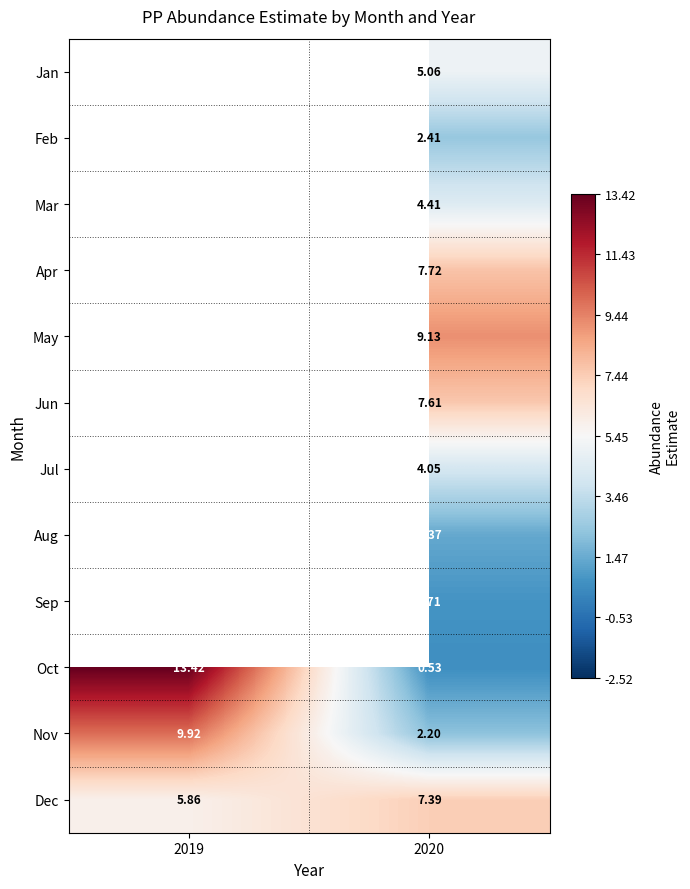

What is the spread (max minus min) of values at 2020?

8.6